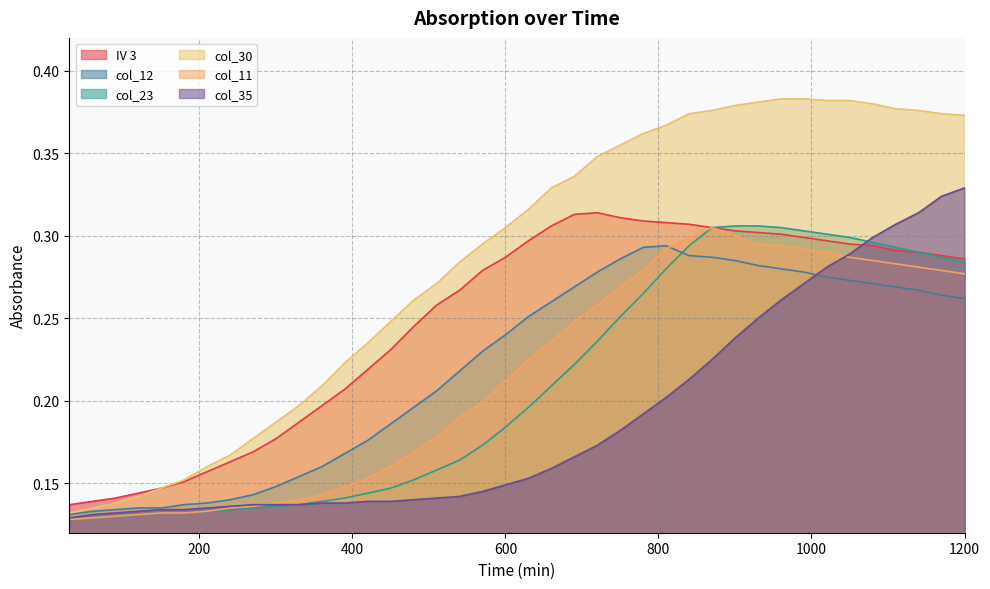

Which series ends up on top after the final intersection of col_11 and col_12?

col_11